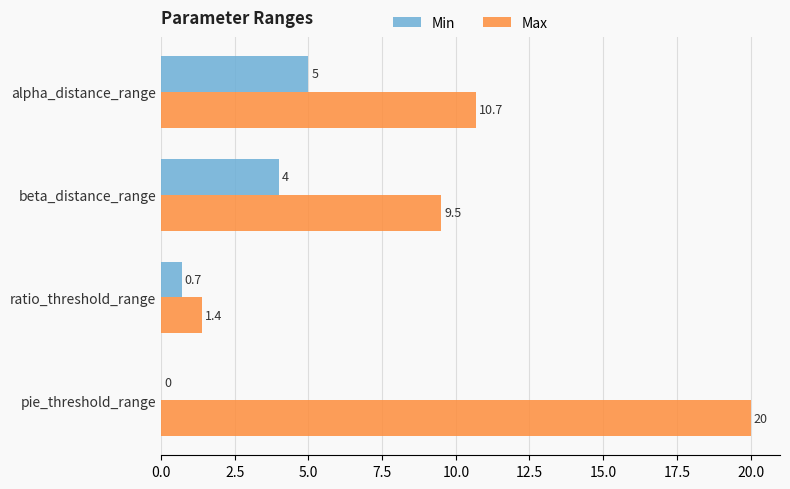

Where is Max nearest to the value 10?

beta_distance_range